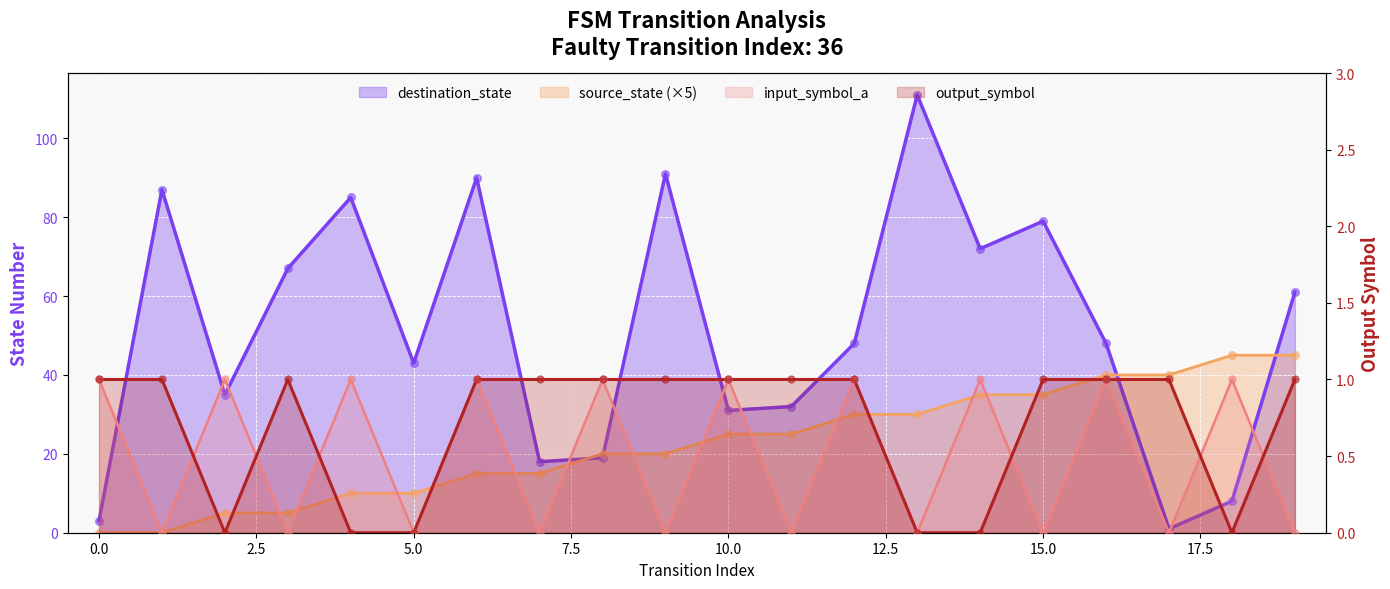

Which series has the largest Y range (max minus min)?

destination_state